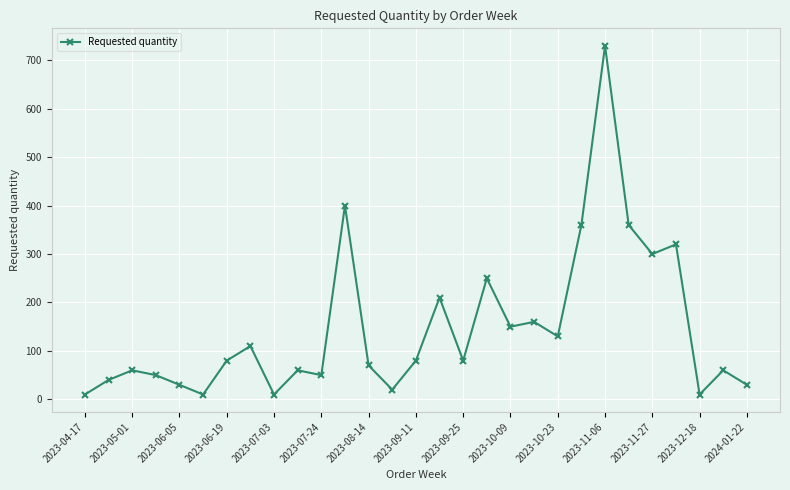

Reading left to right, list all the values displayed in this chart.

10	40	60	50	30	10	80	110	10	60	50	400	70	20	80	210	80	250	150	160	130	360	730	360	300	320	10	60	30